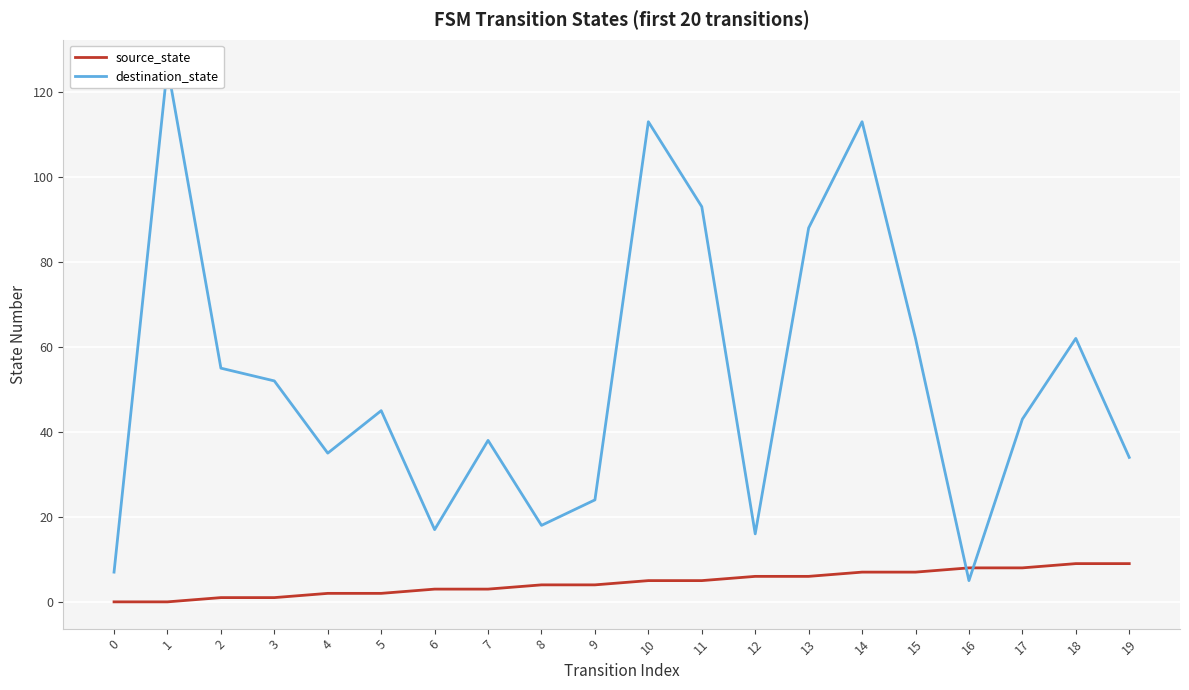

What is the sum of the destination_state values at 1 and 12?

142